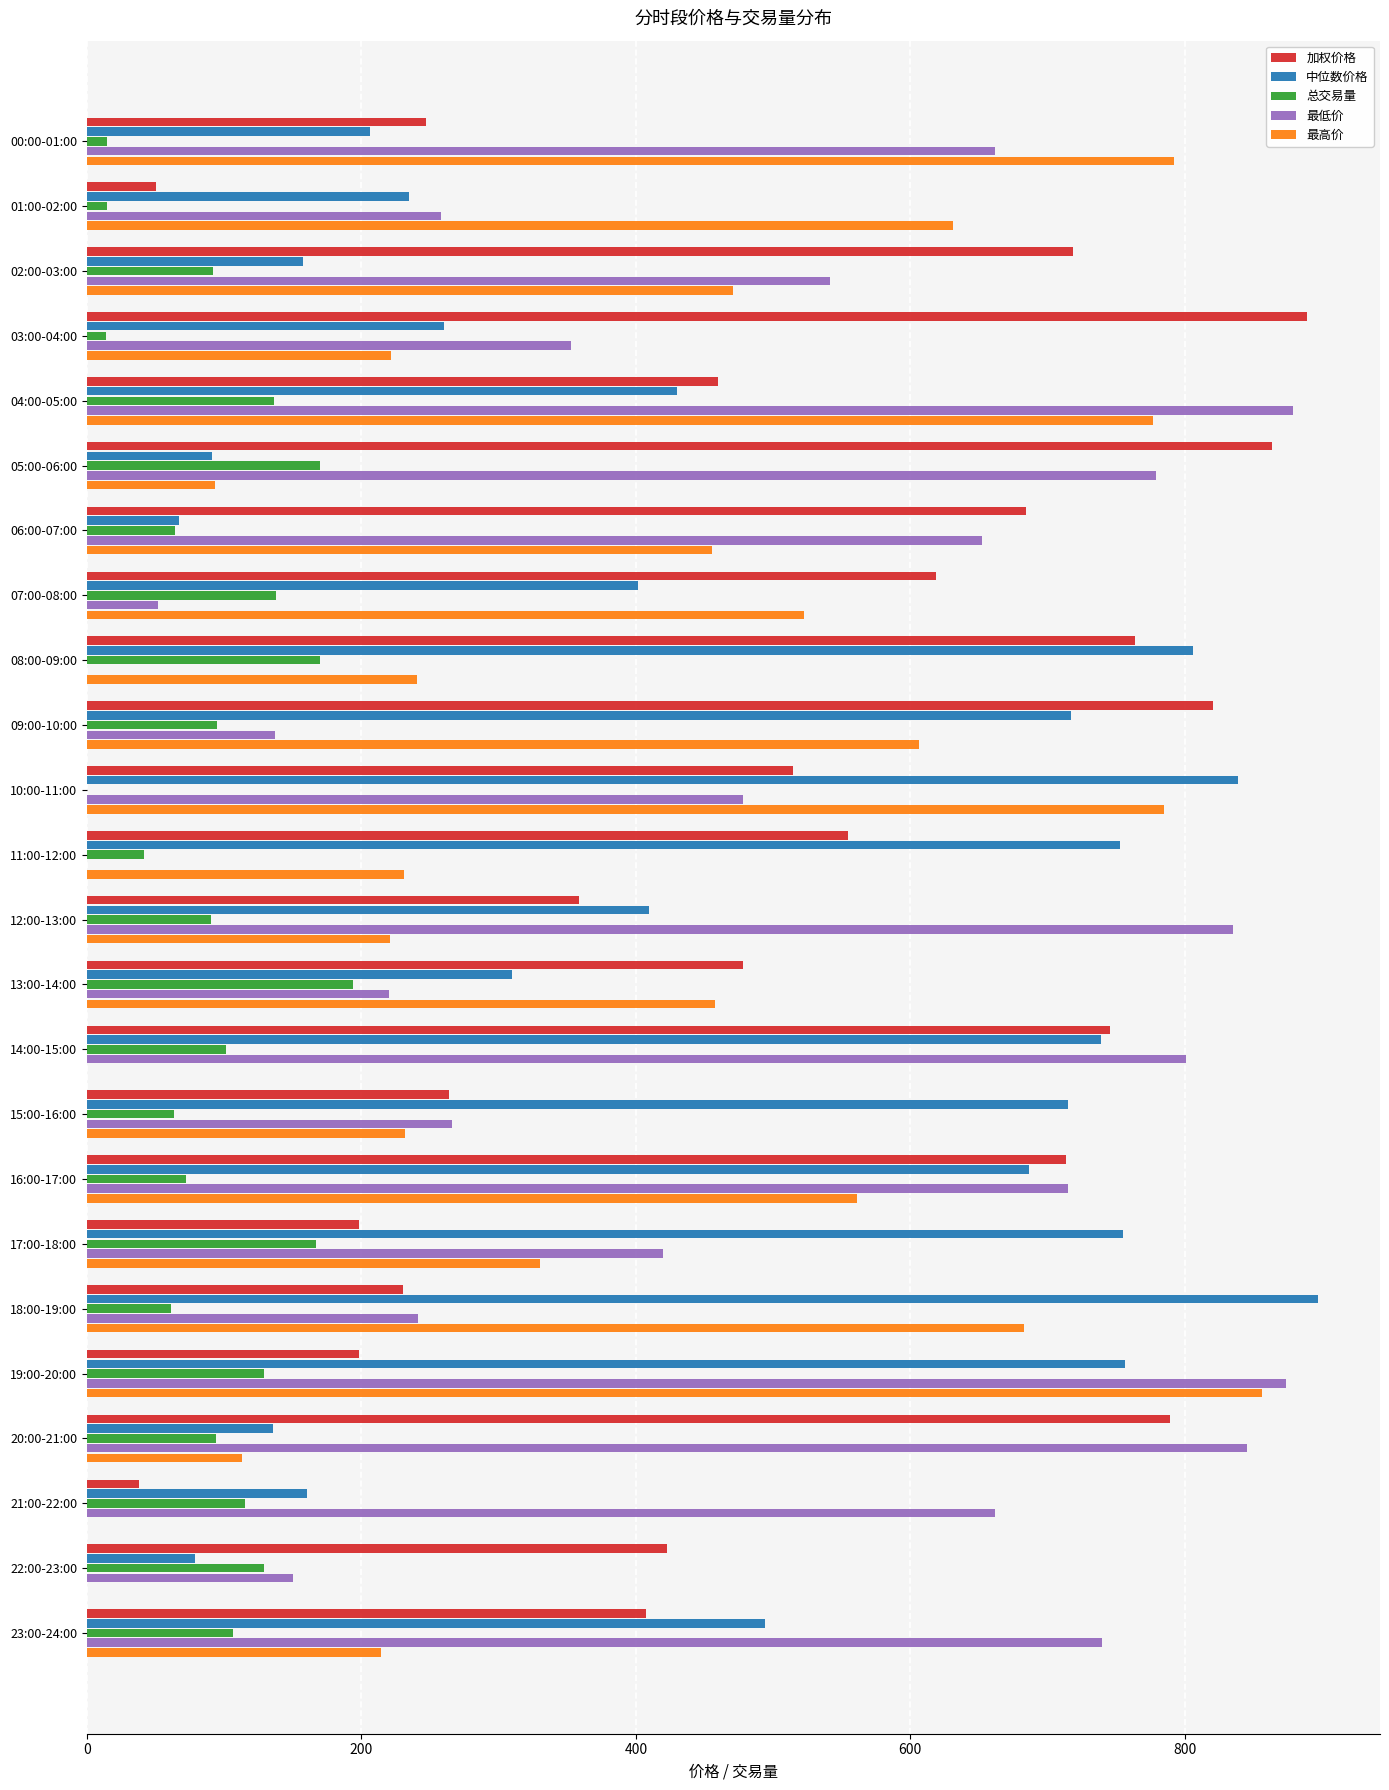

The value of 最低价 at 03:00-04:00 is 105.2. True or false?

False